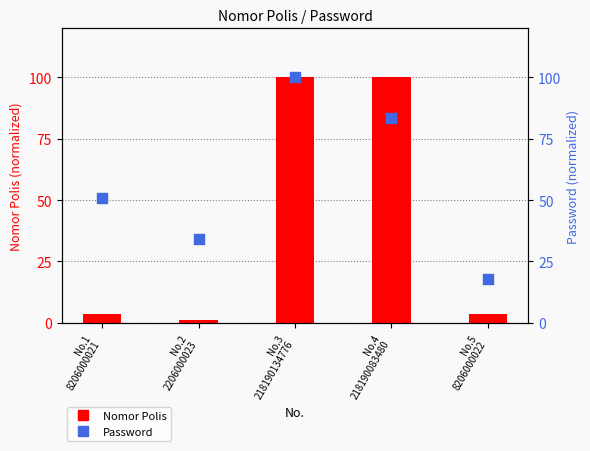

Which series reaches the maximum Y coordinate?

Nomor Polis